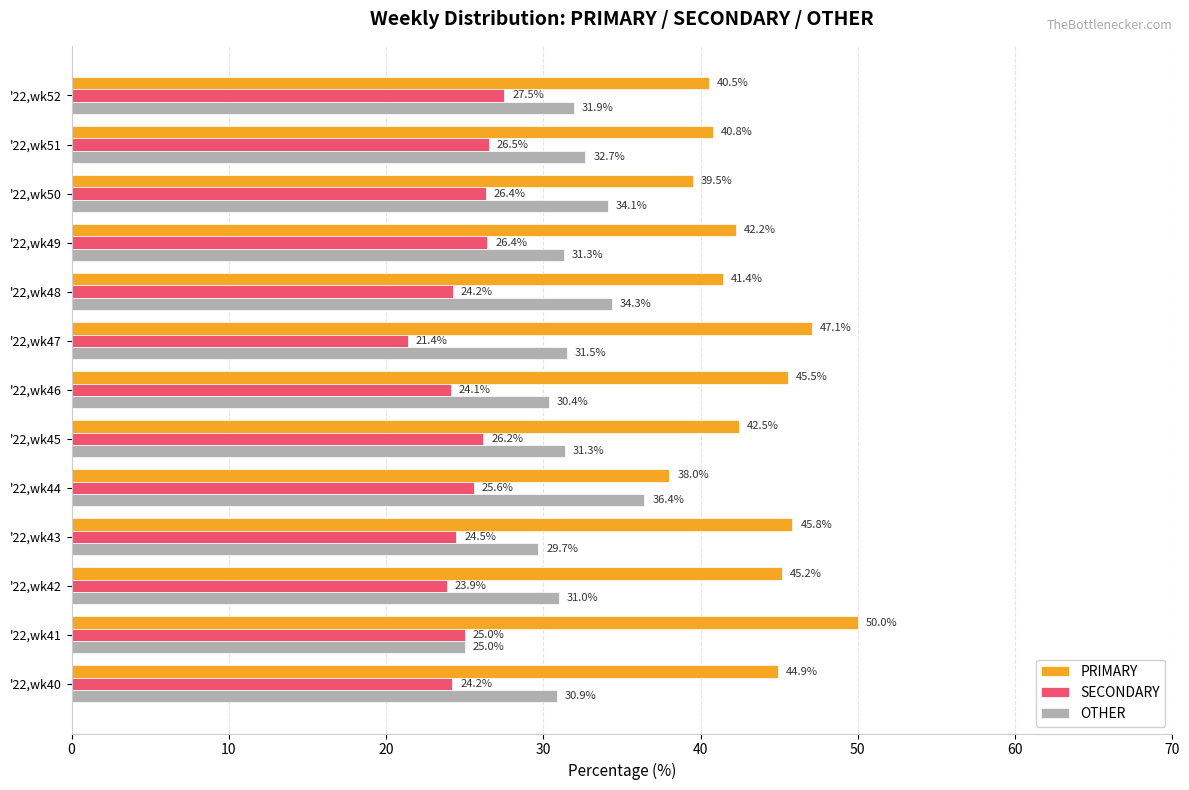

Which series has the largest total across all categories?

PRIMARY